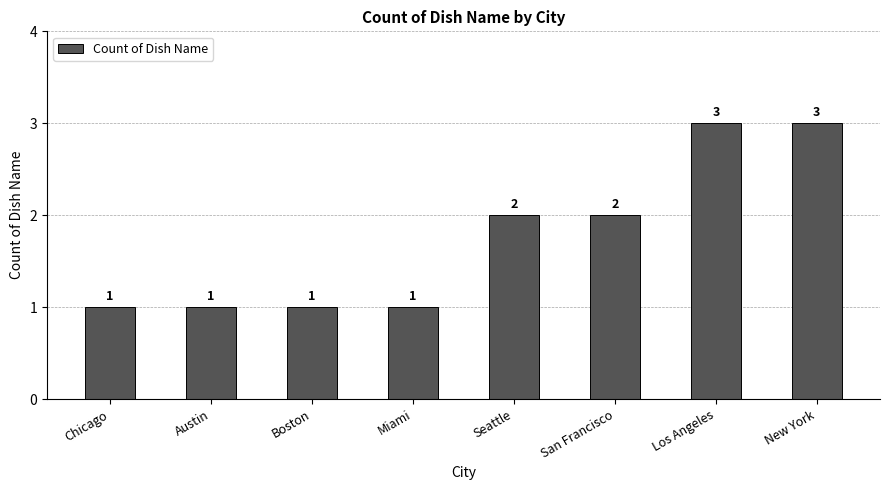

Reading left to right, transcribe all the data shown in this chart.

Chicago=1	Austin=1	Boston=1	Miami=1	Seattle=2	San Francisco=2	Los Angeles=3	New York=3